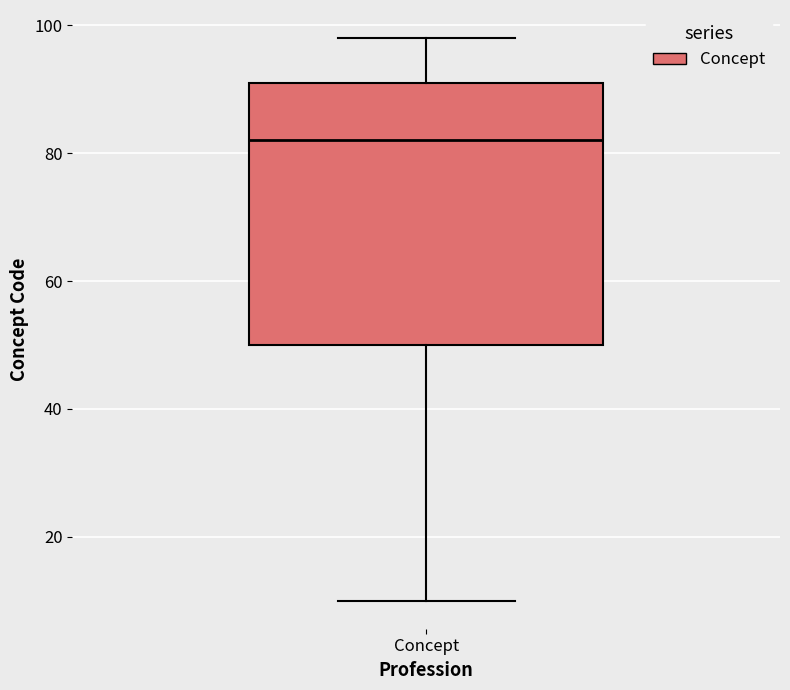

Transcribe this box plot: give where the median line is, the range the box spans, and where the two whiskers end, as read against the y-axis. The values are not printed on the chart, so give them approximately, as read against the axis.

median 82, box 50 to 92, whiskers 10 to 98